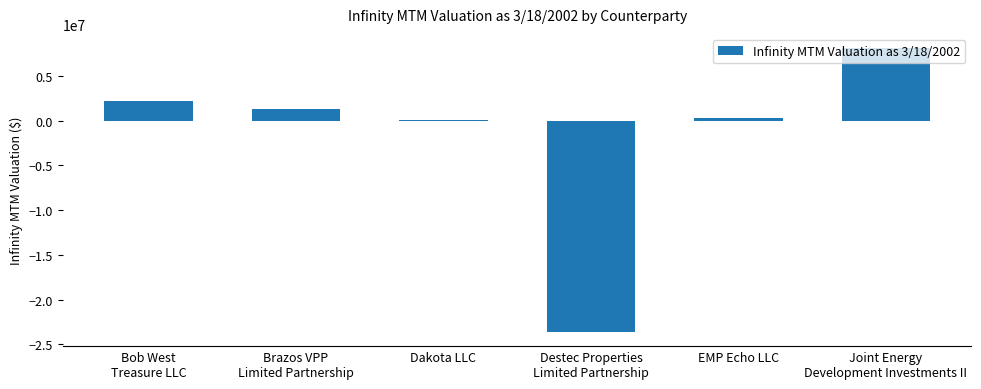

How many values are below 1310114?

3